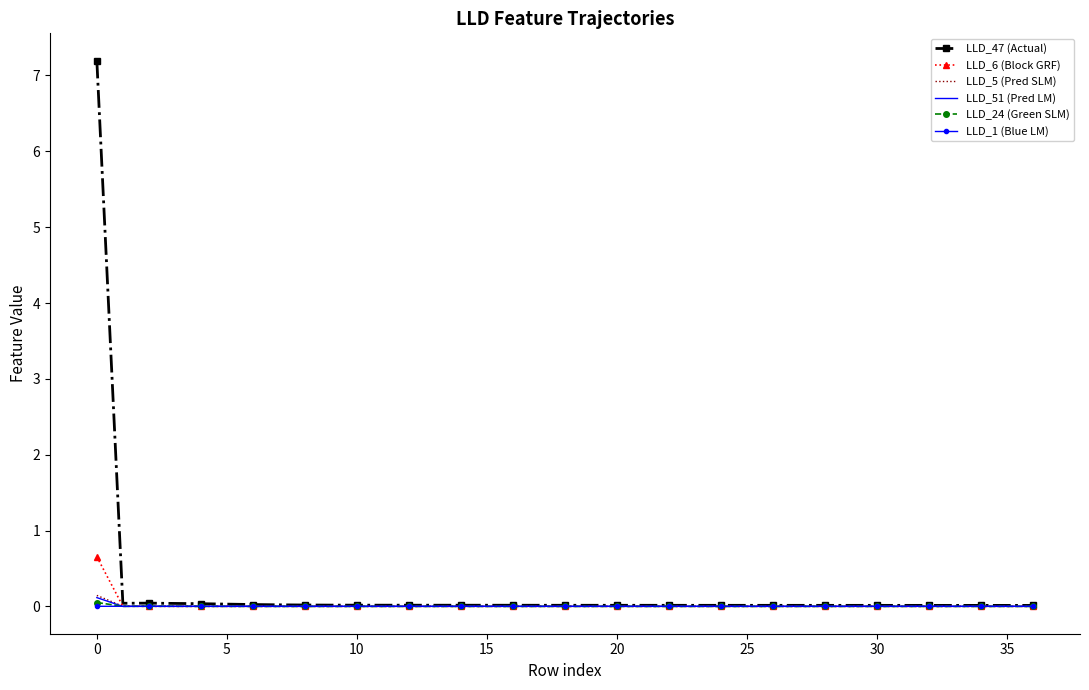

True or false: LLD_47 (Actual) has more than 0 interior local peaks.

True